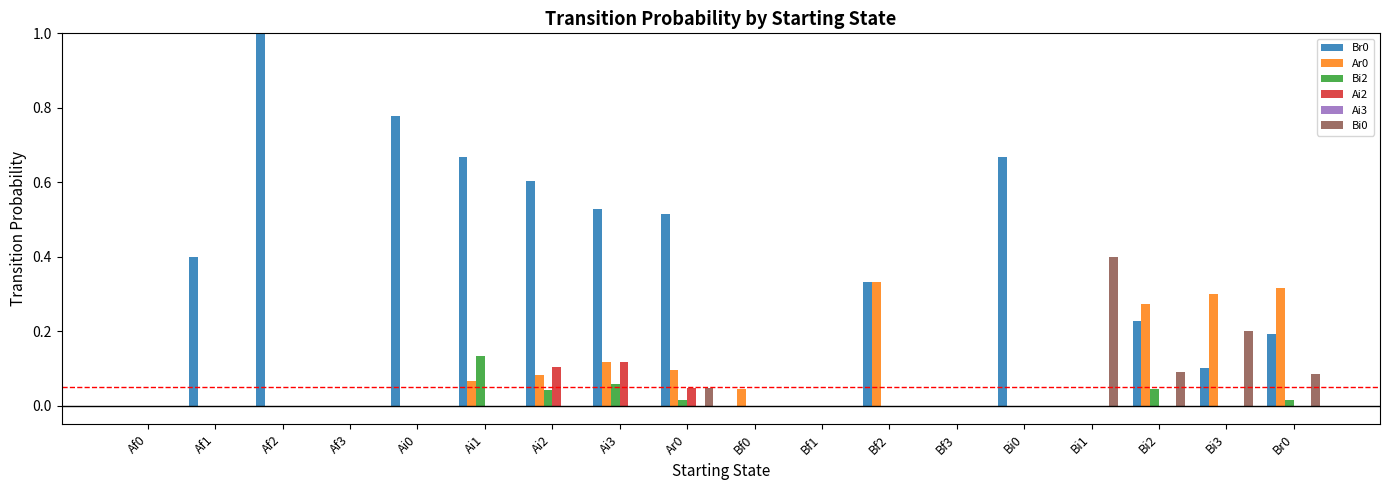

Is the value of Bi2 at Ar0 greater than the value of Br0 at Af2?

No